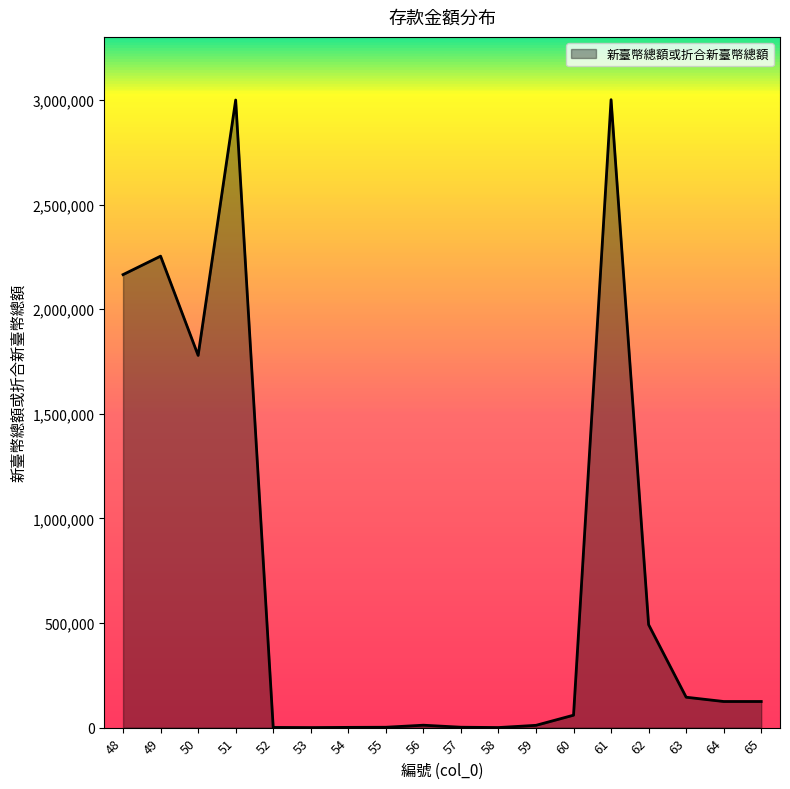

The value at 48 is 3006001. True or false?

False